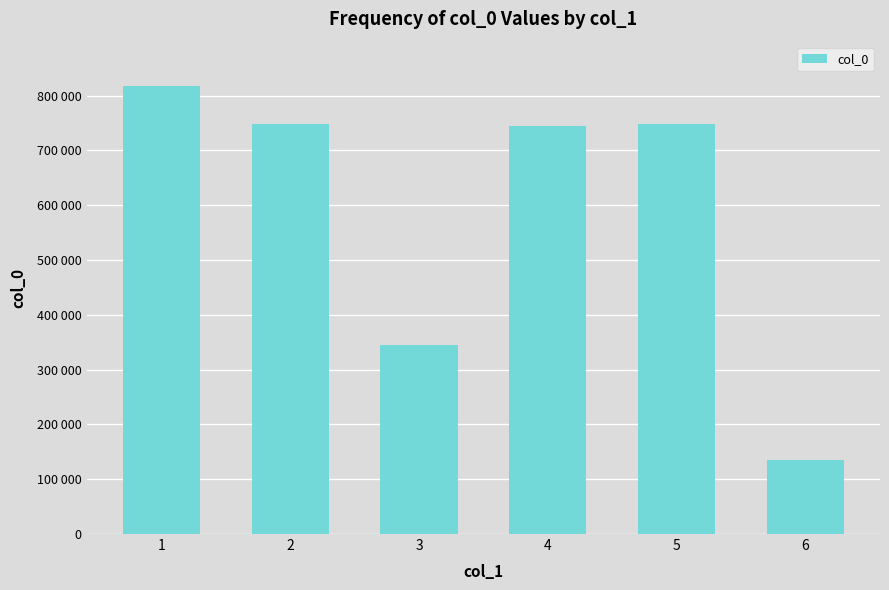

List the labels in order of value, largest first.

1, 2, 5, 4, 3, 6